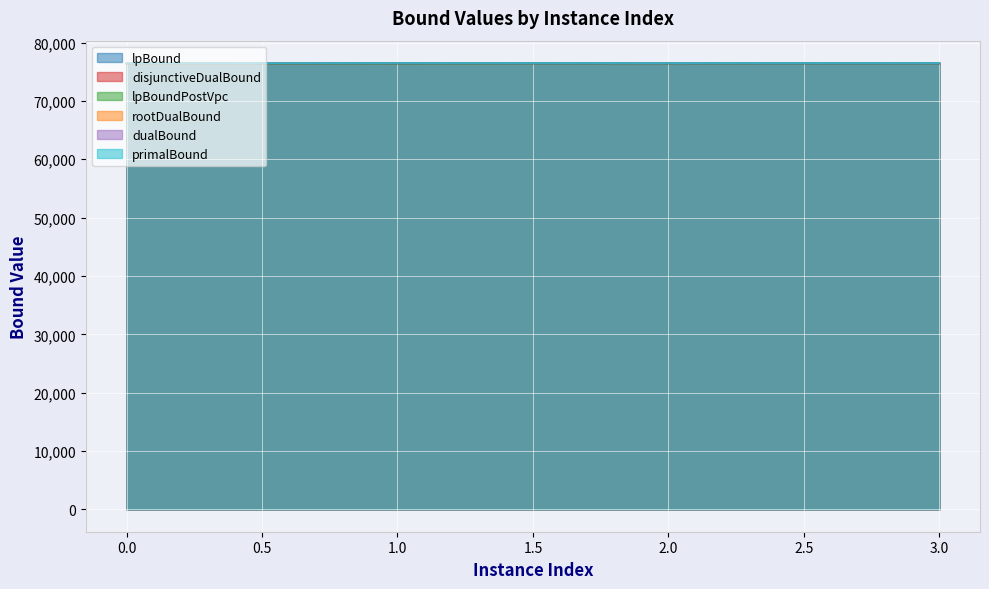

True or false: lpBound and disjunctiveDualBound intersect in this chart.

False